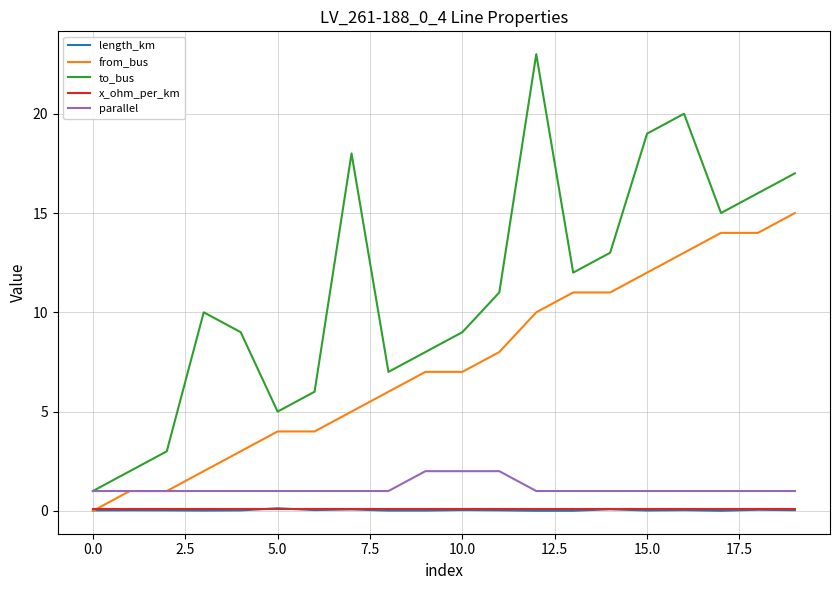

Which series has the widest spread of values?

to_bus